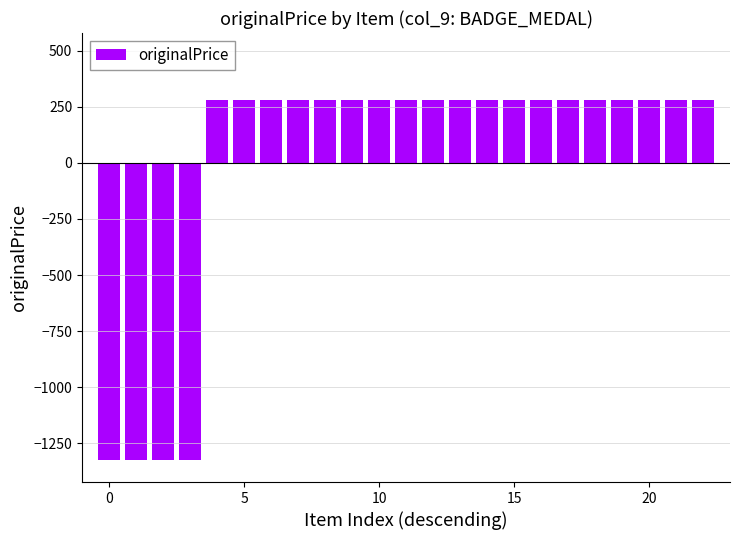

What is the minimum value shown in the chart?

-1321.7